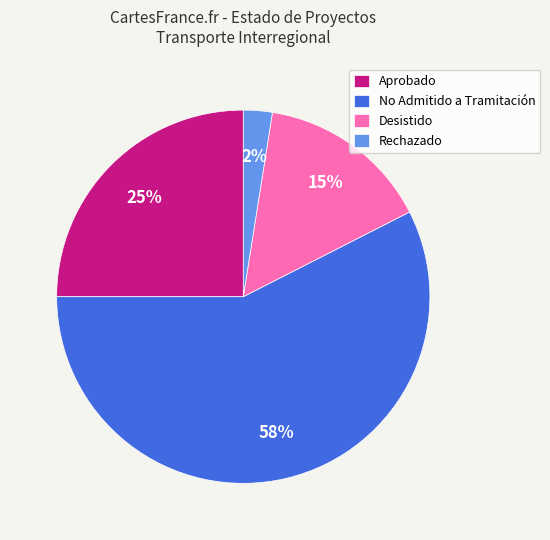

Do Rechazado and Desistido together represent more than half of the pie?

No